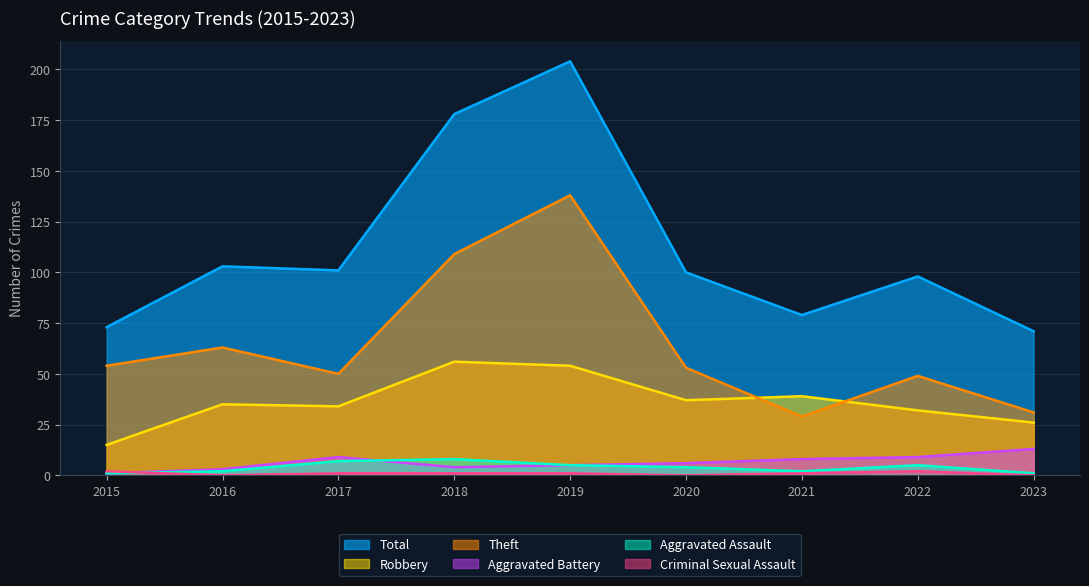

At how many categories does at least one series exceed 139?

2